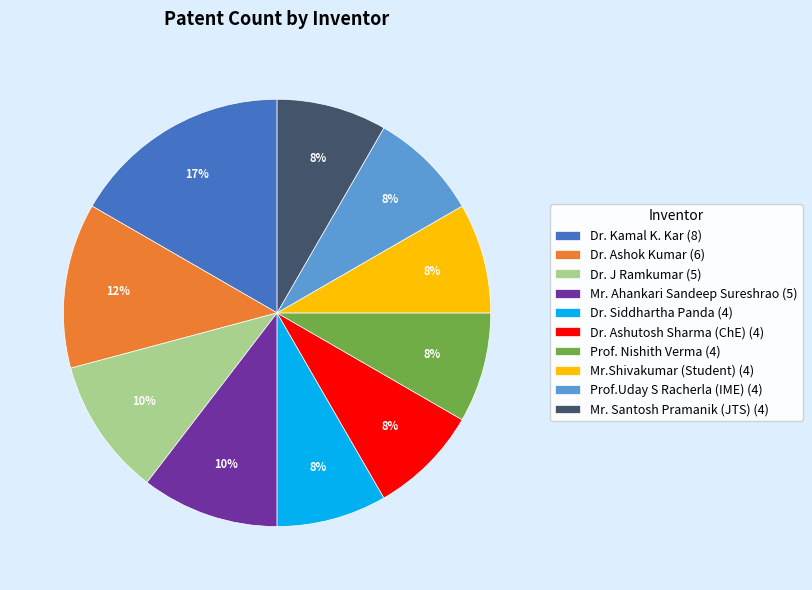

To the nearest percent, what is the difference between the Dr. J Ramkumar (5) and Dr. Ashok Kumar (6) slice percentages?

2%